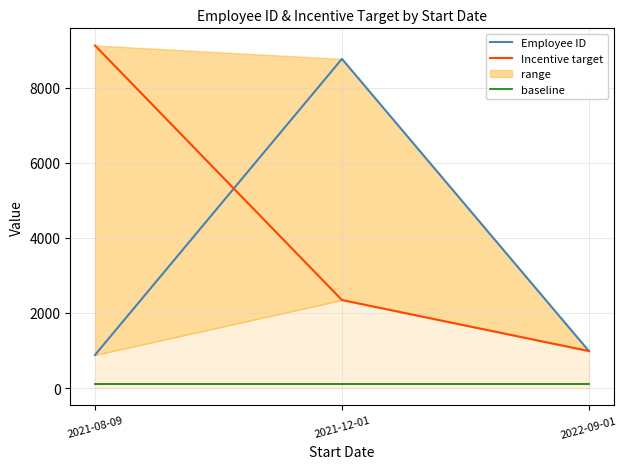

At which category does the chart reach its peak across all series?

2021-08-09